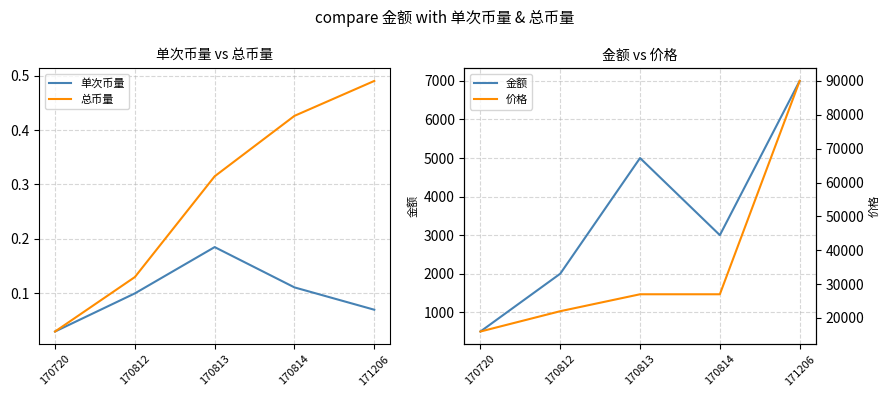

Which category has the lowest value across all series?

170720